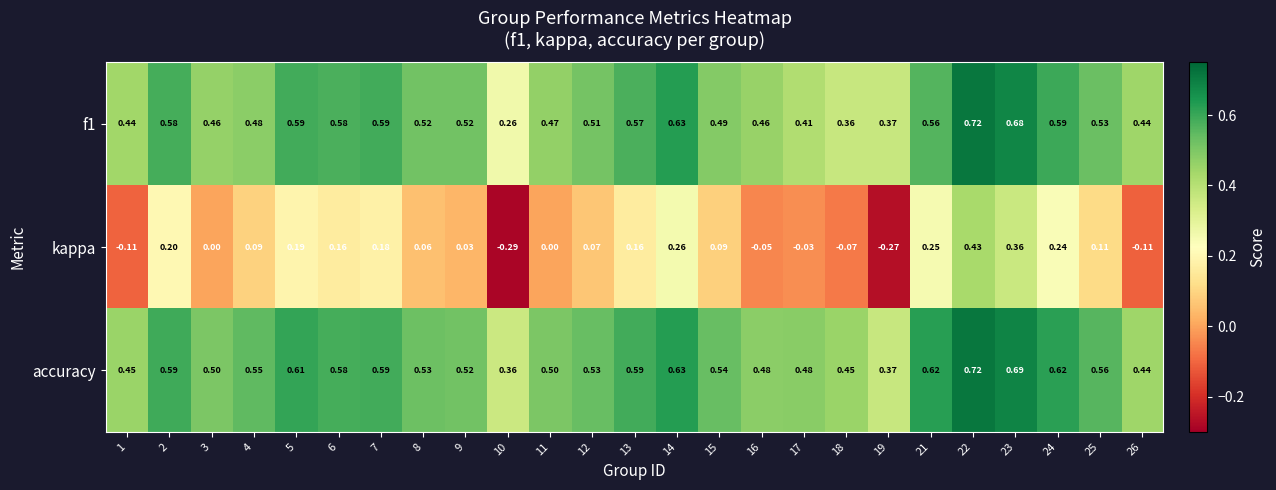

Which series changed the most between 4 and 18?

kappa